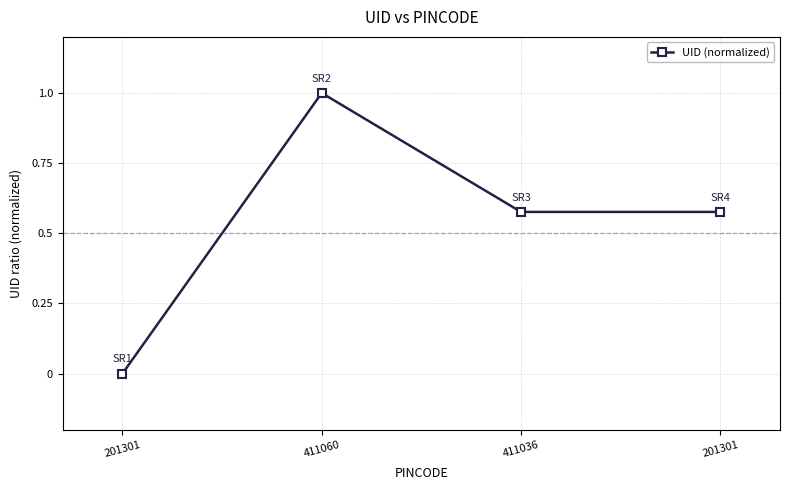

List the labels in order of value, smallest first.

201301, 411036, 201301, 411060